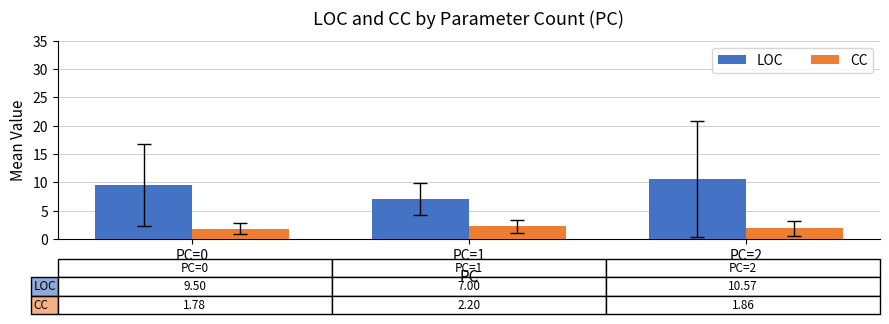

What is the average value of the LOC series?

9.0